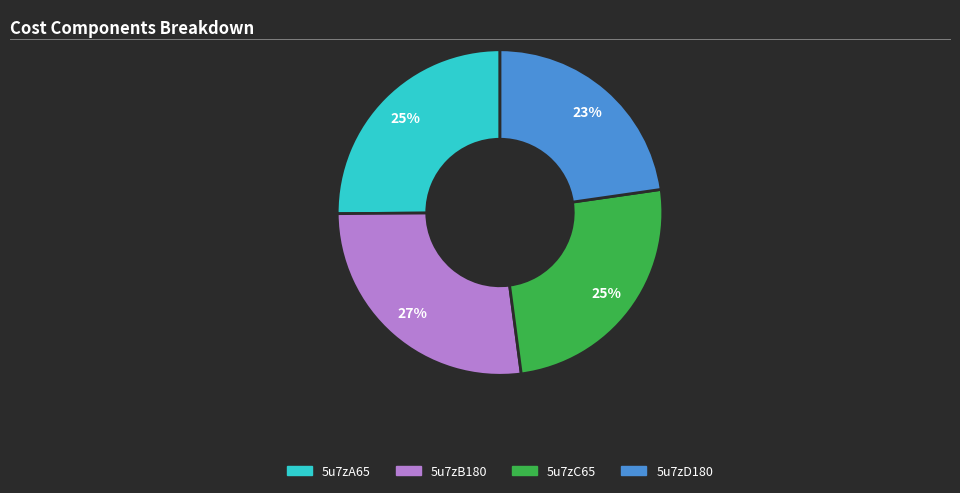

True or false: 5u7zC65 accounts for 32% of the total.

False